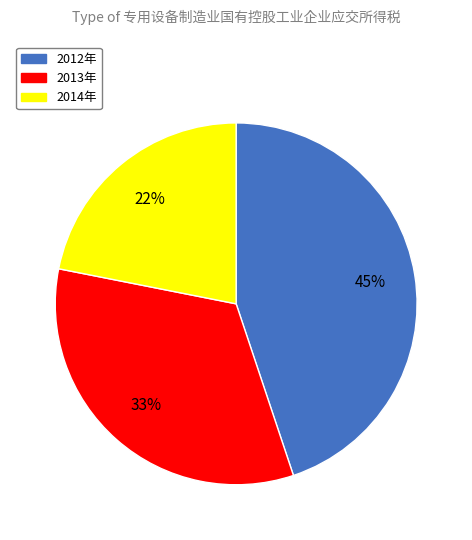

Which slice is the largest?

2012年